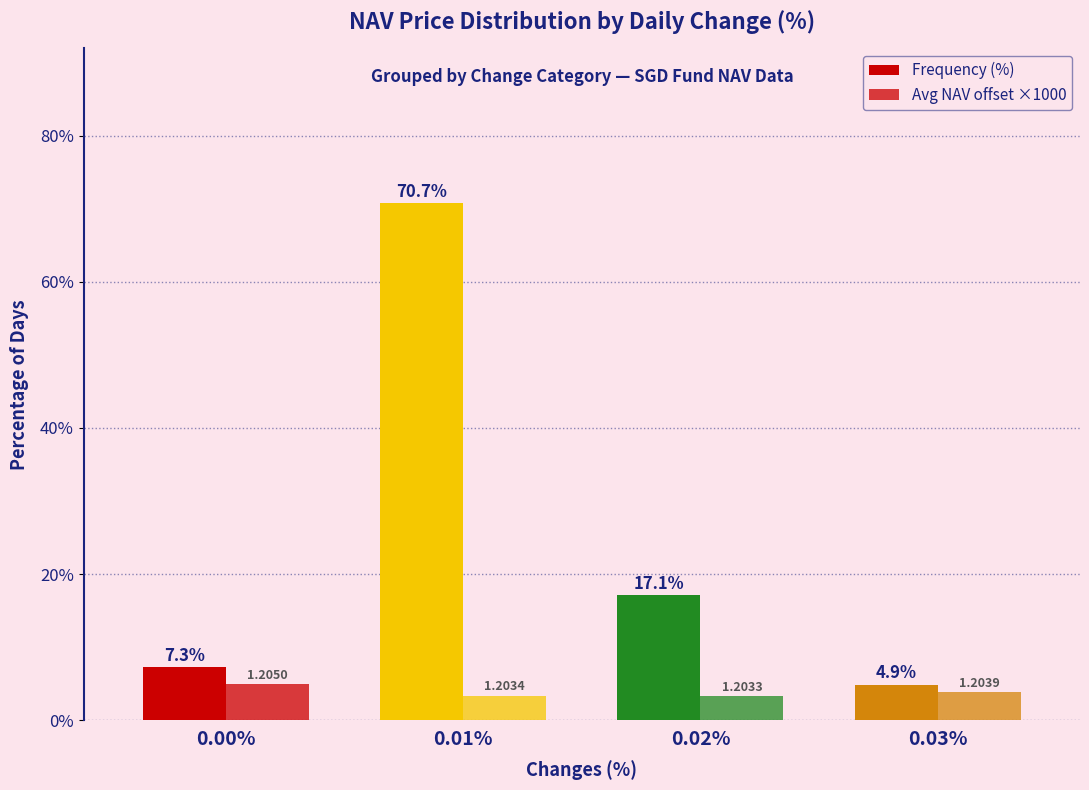

Which category has the lowest value in the Frequency (%) series?

0.03%